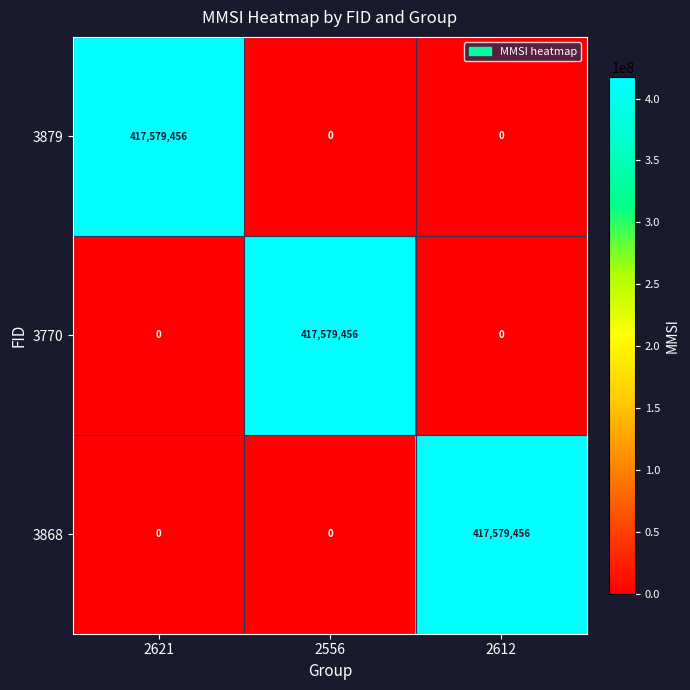

What is the difference between the highest and lowest values at 2621?

417579456